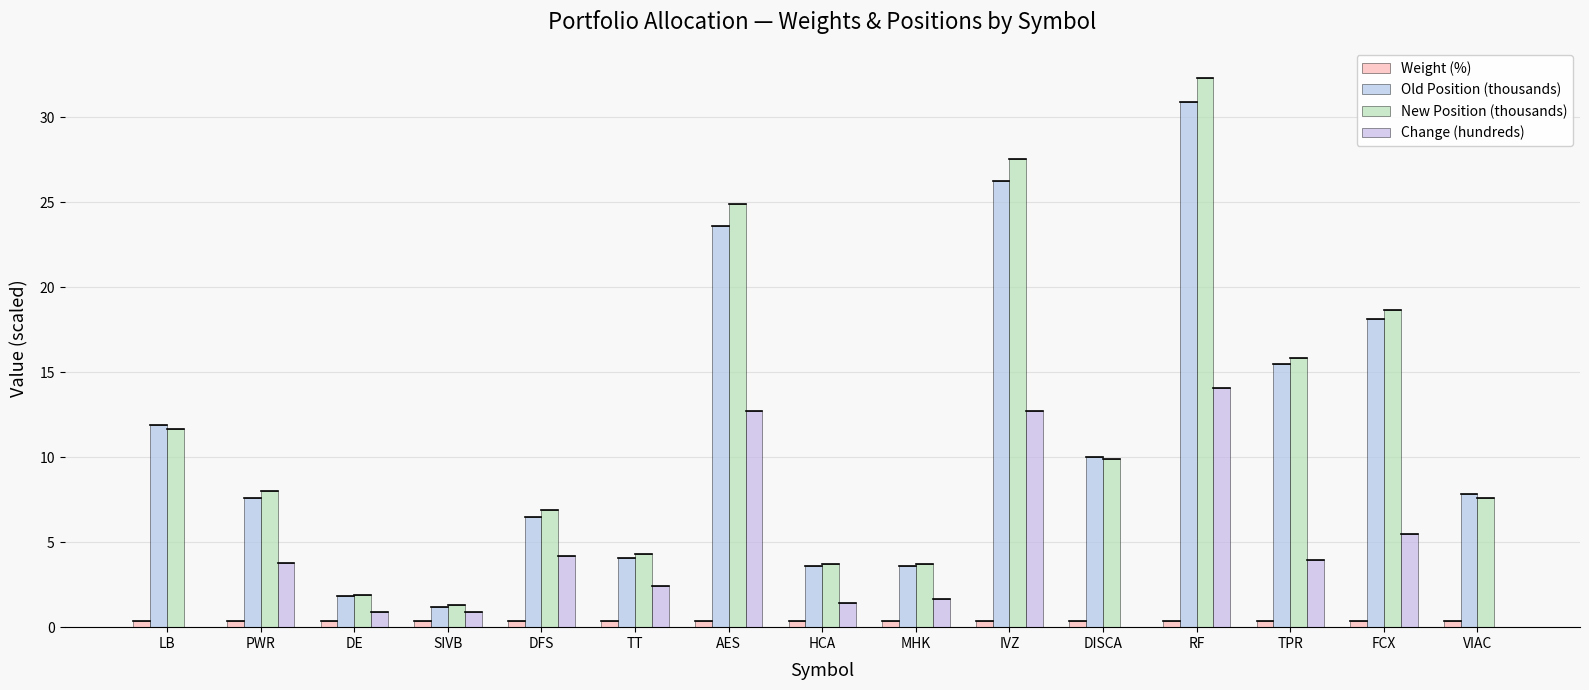

What is the label of the 2nd bar from the left?

PWR